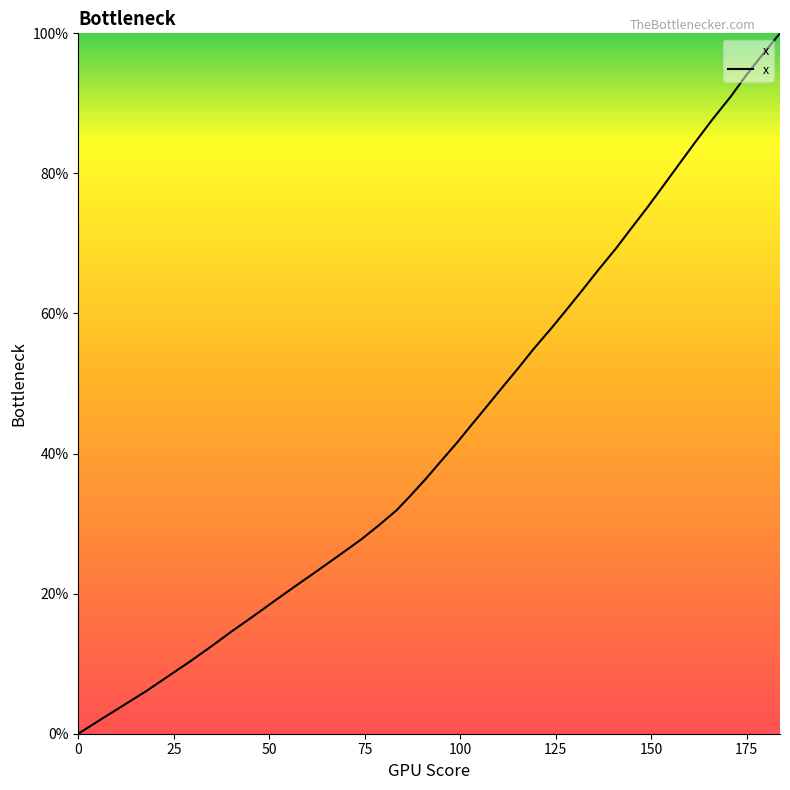

What is the greatest value displayed?

100.0